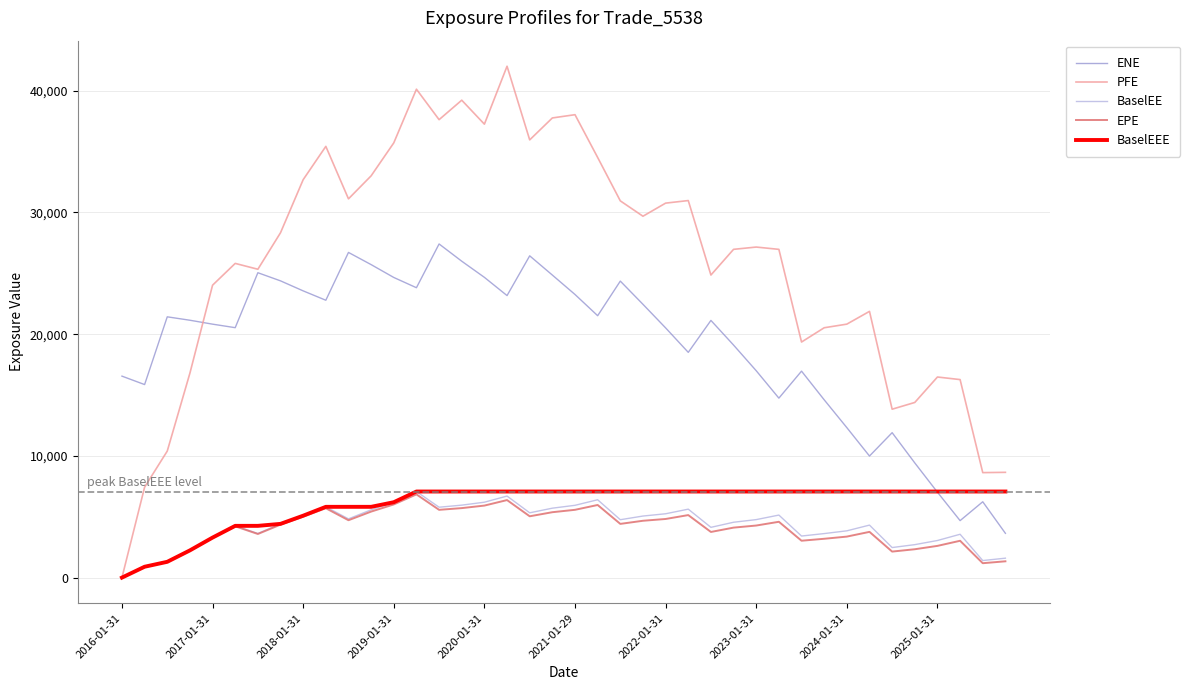

What is the greatest value displayed?

42012.3